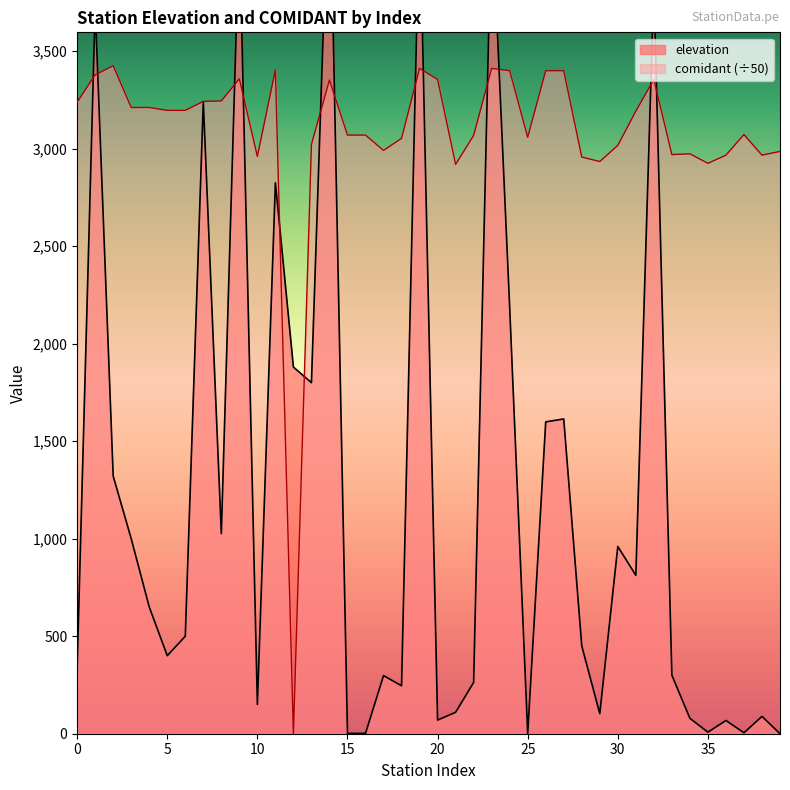

What is the value of the comidant point at the 1st from the left?

3238.3